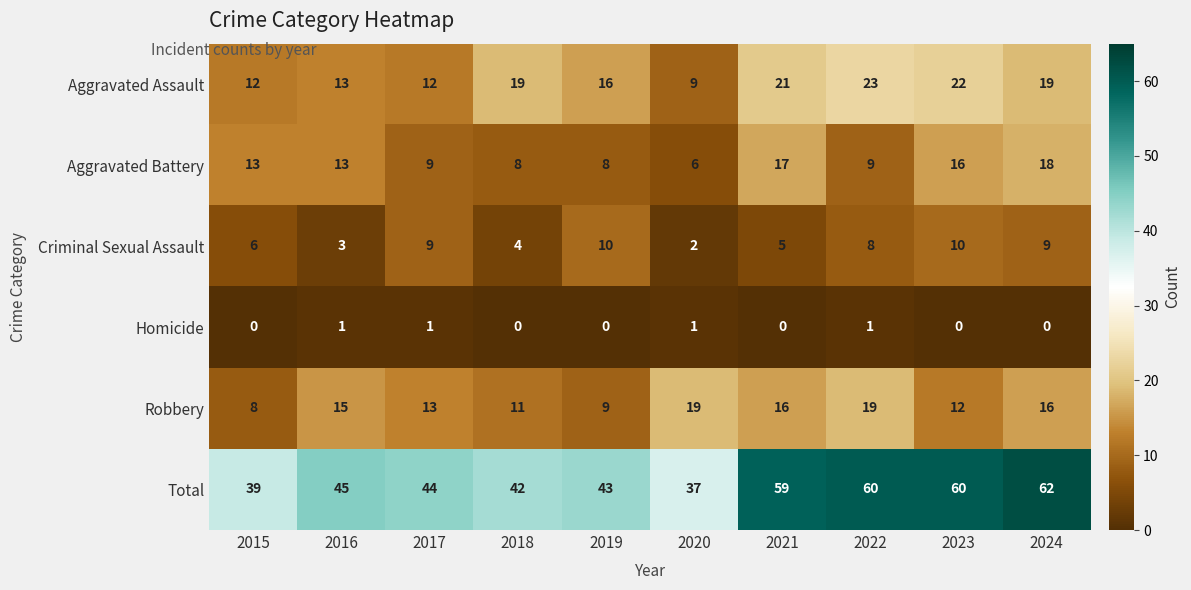

Where is Robbery nearest to the value 13?

2017